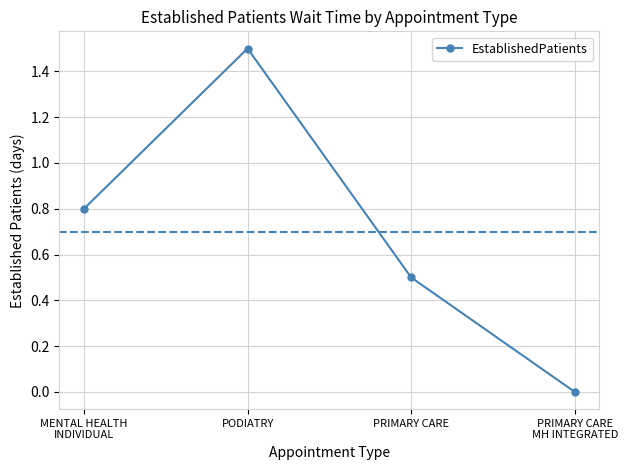

Where is the first local maximum?

PODIATRY